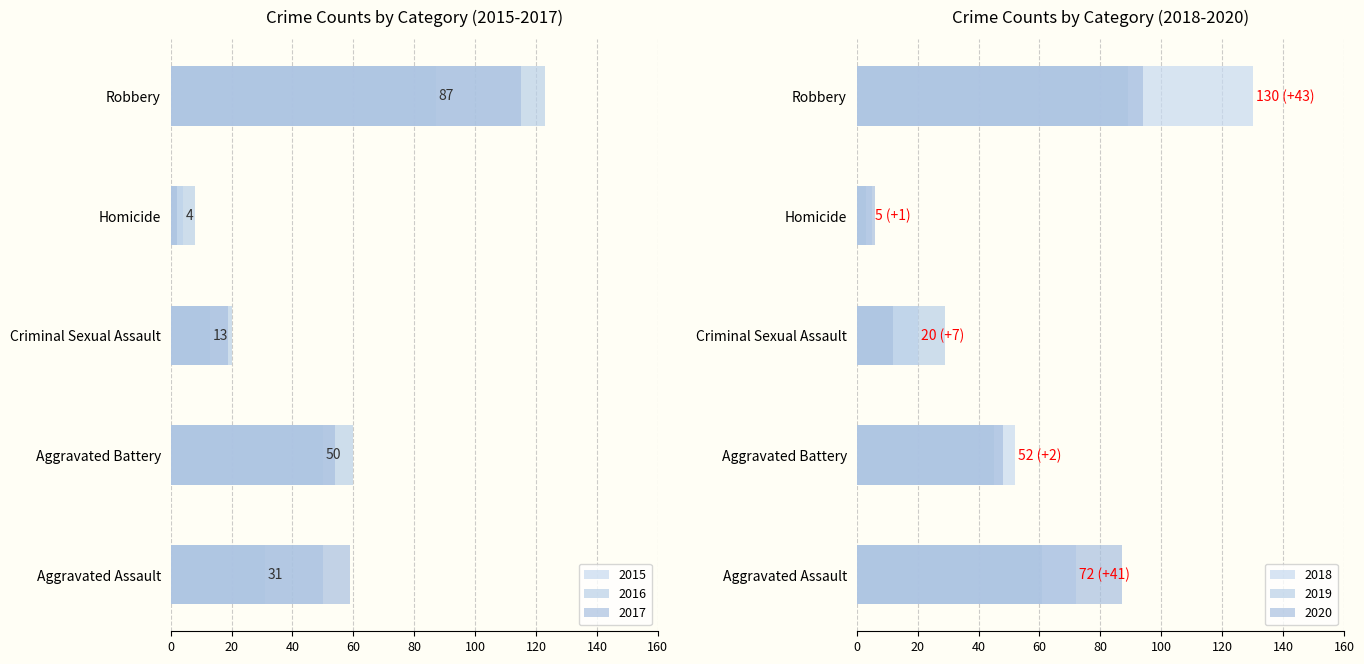

What is the difference between the 2015 values at Criminal Sexual Assault and Aggravated Battery?

37